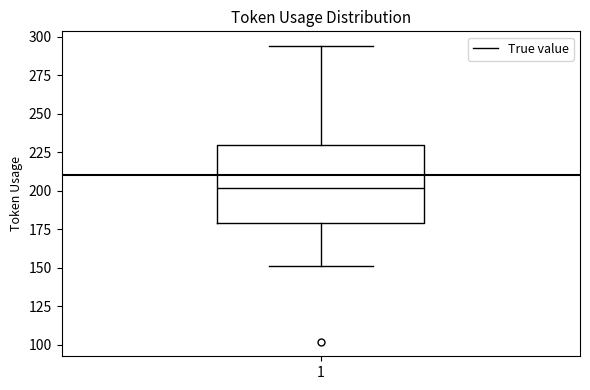

Transcribe this box plot: give where the median line is, the range the box spans, and where the two whiskers end, as read against the y-axis. The values are not printed on the chart, so give them approximately, as read against the axis.

median 200, box 180 to 230, whiskers 150 to 295